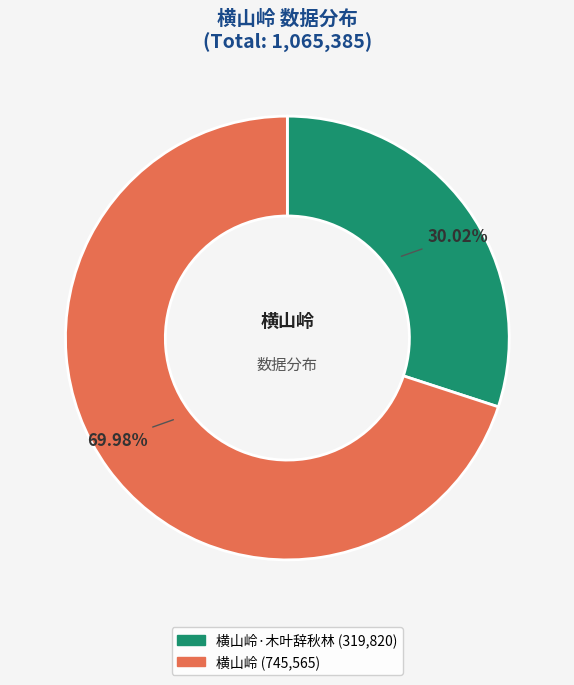

Is there any slice that represents more than half of the pie?

Yes